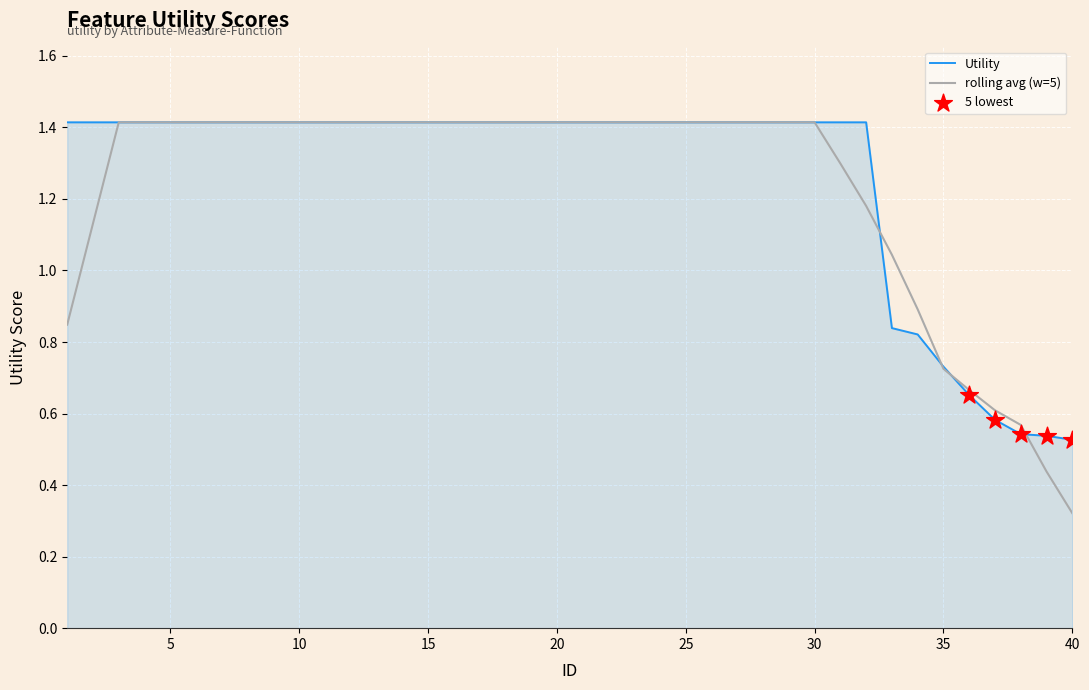

What is the maximum value shown in the chart?

1.4